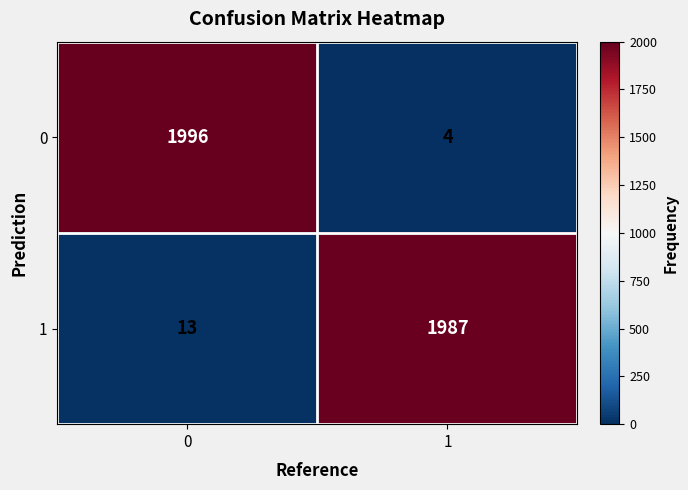

Reading left to right, extract all data points from this chart.

0: 1996	4
1: 13	1987